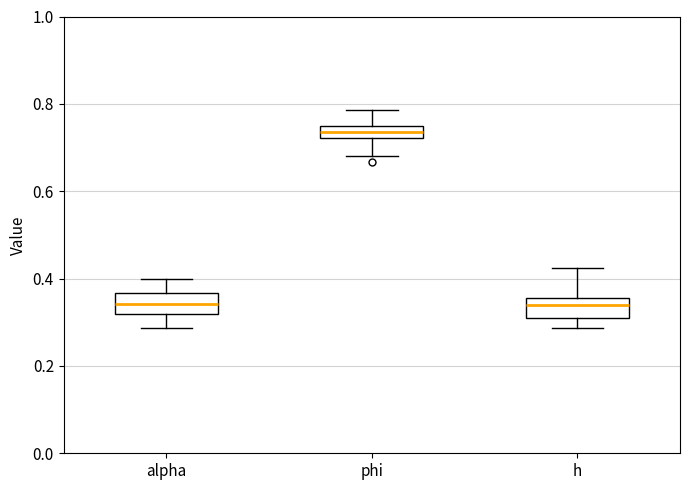

Where does the upper whisker of the box for phi end on the y-axis? The values are not printed on the chart, so give them approximately, as read against the axis.

0.78